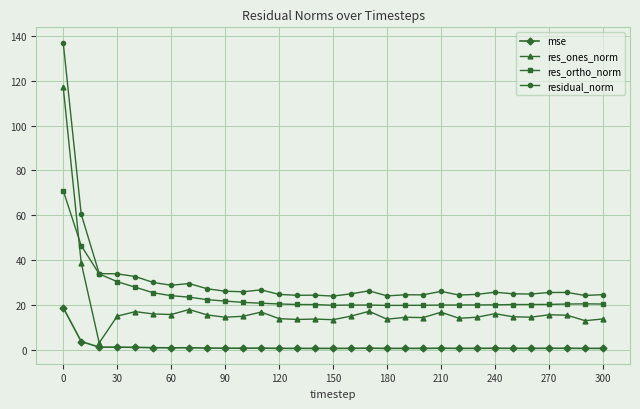

List the series in order of their overall mean, highest first.

residual_norm, res_ortho_norm, res_ones_norm, mse